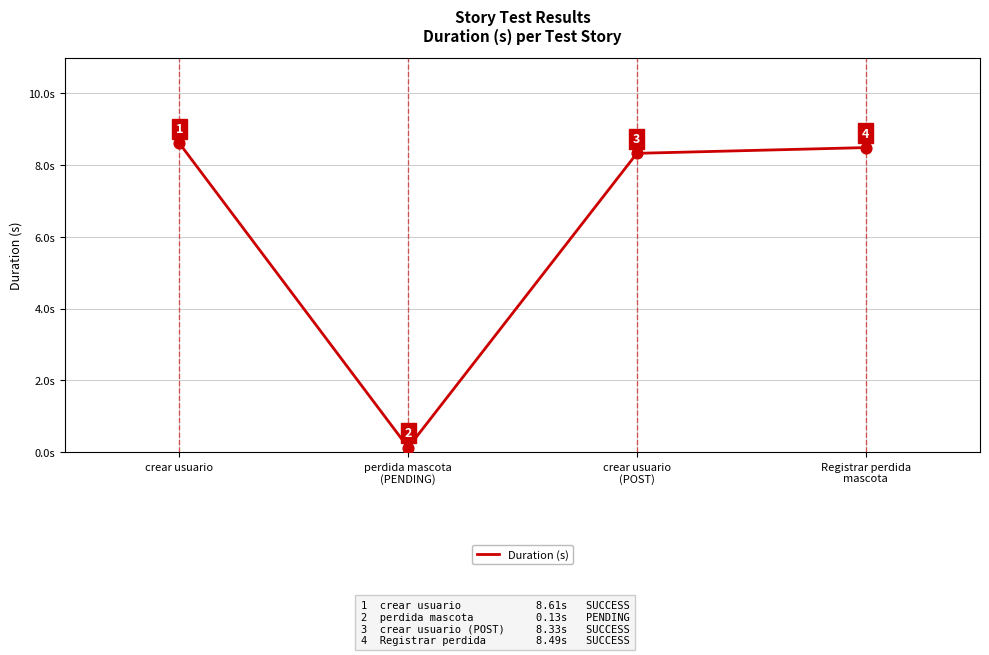

What is the change in value from perdida mascota
(PENDING) to crear usuario
(POST)?

+8.2